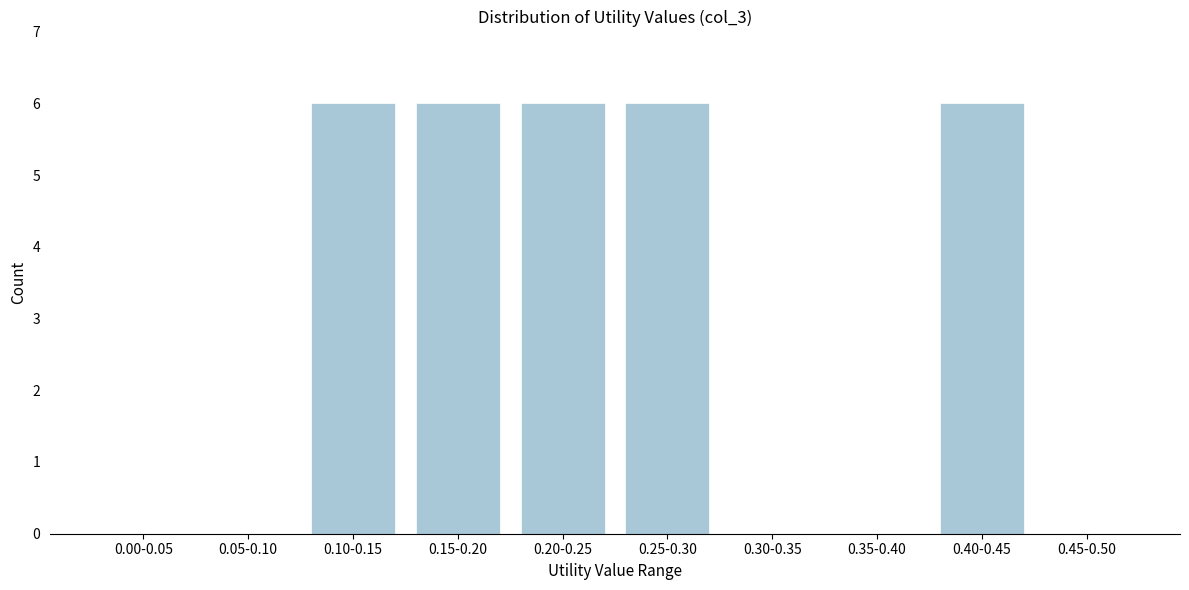

Reading left to right, extract all data points from this chart.

0.00-0.05=0	0.05-0.10=0	0.10-0.15=6	0.15-0.20=6	0.20-0.25=6	0.25-0.30=6	0.30-0.35=0	0.35-0.40=0	0.40-0.45=6	0.45-0.50=0